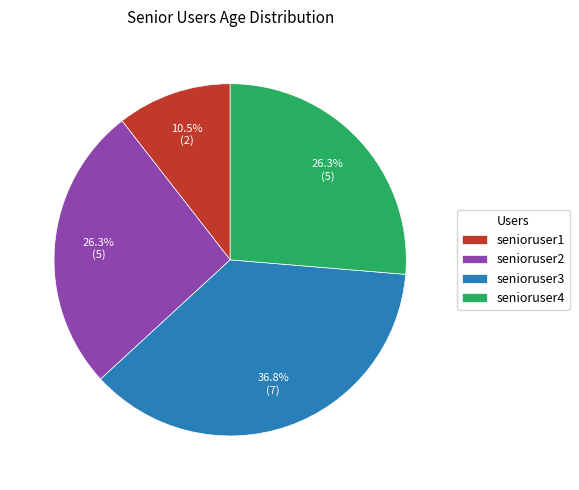

What percentage is the senioruser2 slice, to the nearest percent?

26%